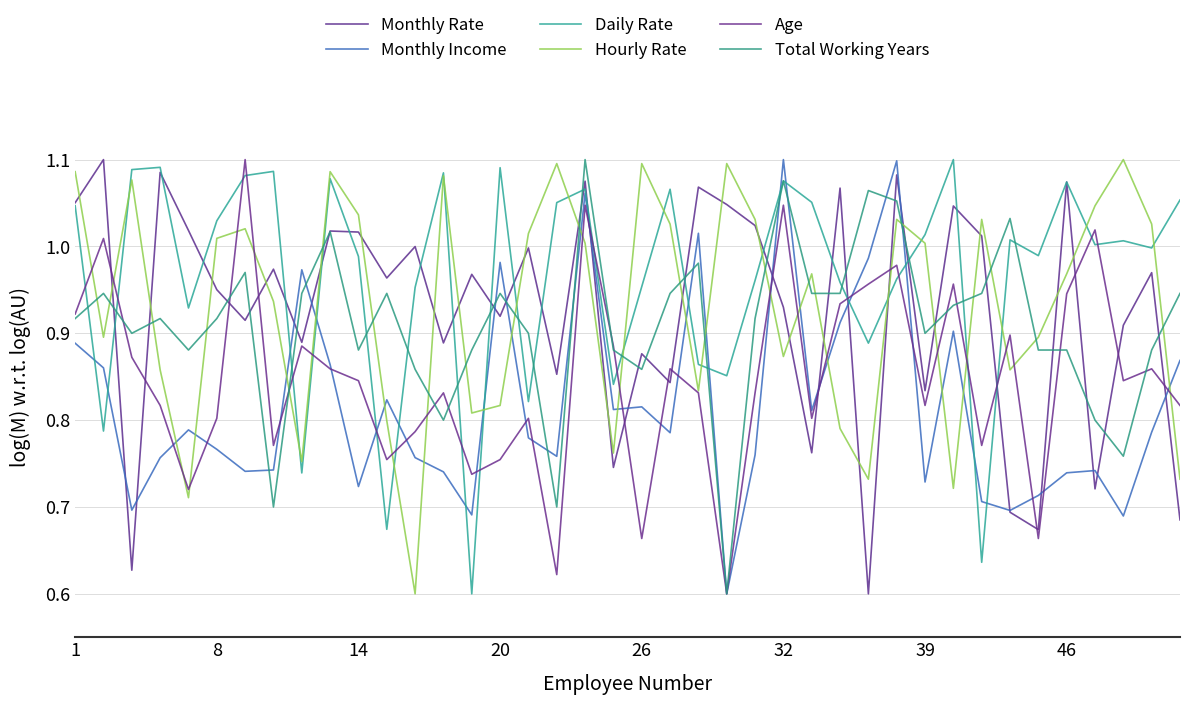

Does the chart have visible grid lines?

Yes